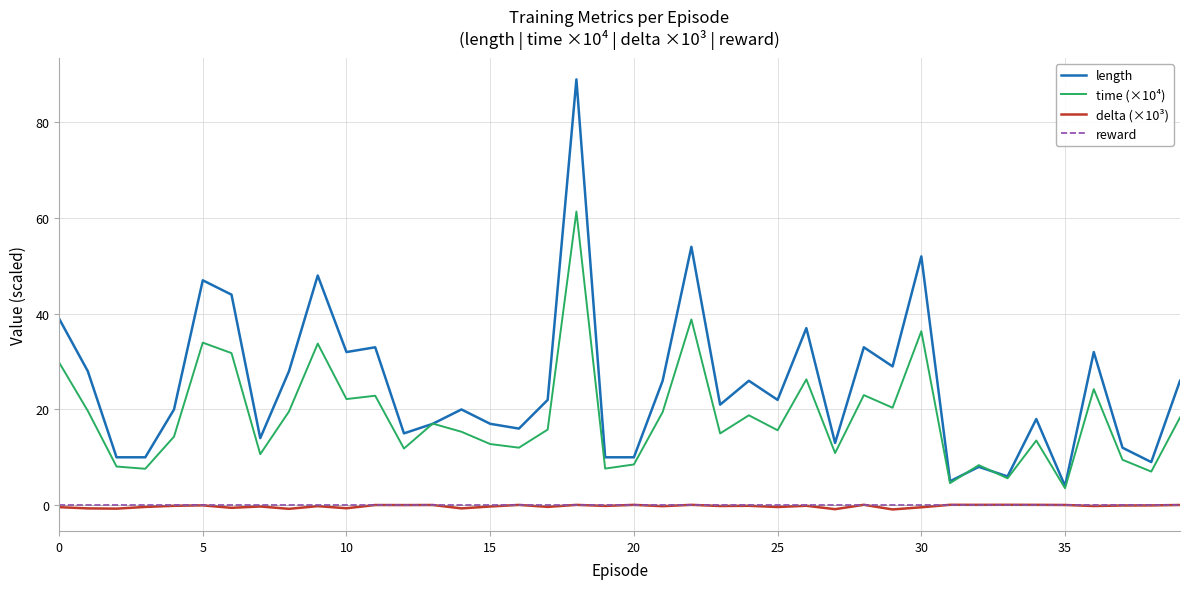

Which series has the largest total across all categories?

length